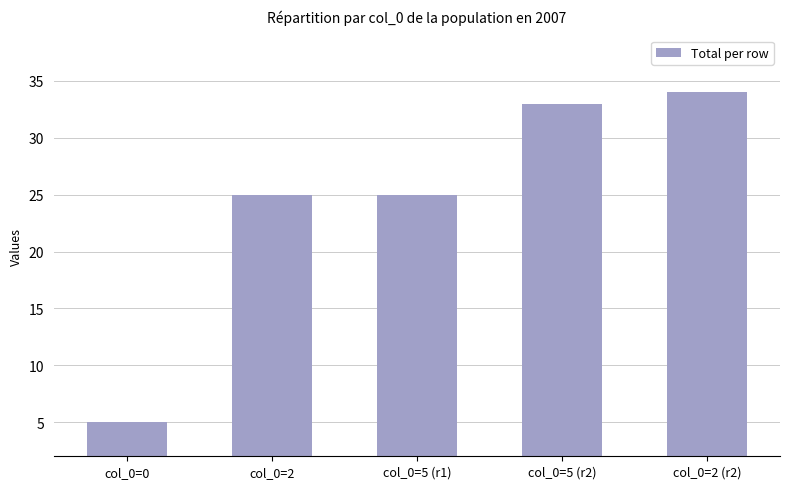

Between col_0=0 and col_0=5 (r1), which is larger?

col_0=5 (r1)